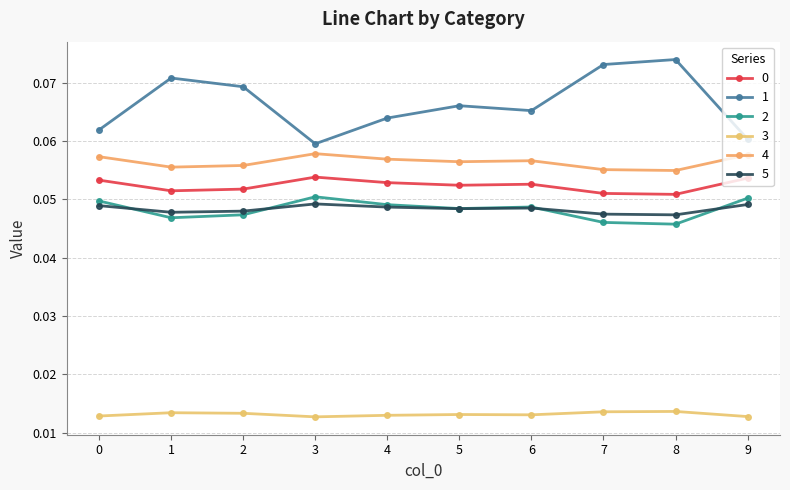

Reading right to left, what are all the values shown in this chart?

0: 9=0.1	8=0.1	7=0.1	6=0.1	5=0.1	4=0.1	3=0.1	2=0.1	1=0.1	0=0.1
1: 9=0.1	8=0.1	7=0.1	6=0.1	5=0.1	4=0.1	3=0.1	2=0.1	1=0.1	0=0.1
2: 9=0.1	8=0.0	7=0.0	6=0.0	5=0.0	4=0.0	3=0.1	2=0.0	1=0.0	0=0.0
3: 9=0.0	8=0.0	7=0.0	6=0.0	5=0.0	4=0.0	3=0.0	2=0.0	1=0.0	0=0.0
4: 9=0.1	8=0.1	7=0.1	6=0.1	5=0.1	4=0.1	3=0.1	2=0.1	1=0.1	0=0.1
5: 9=0.0	8=0.0	7=0.0	6=0.0	5=0.0	4=0.0	3=0.0	2=0.0	1=0.0	0=0.0